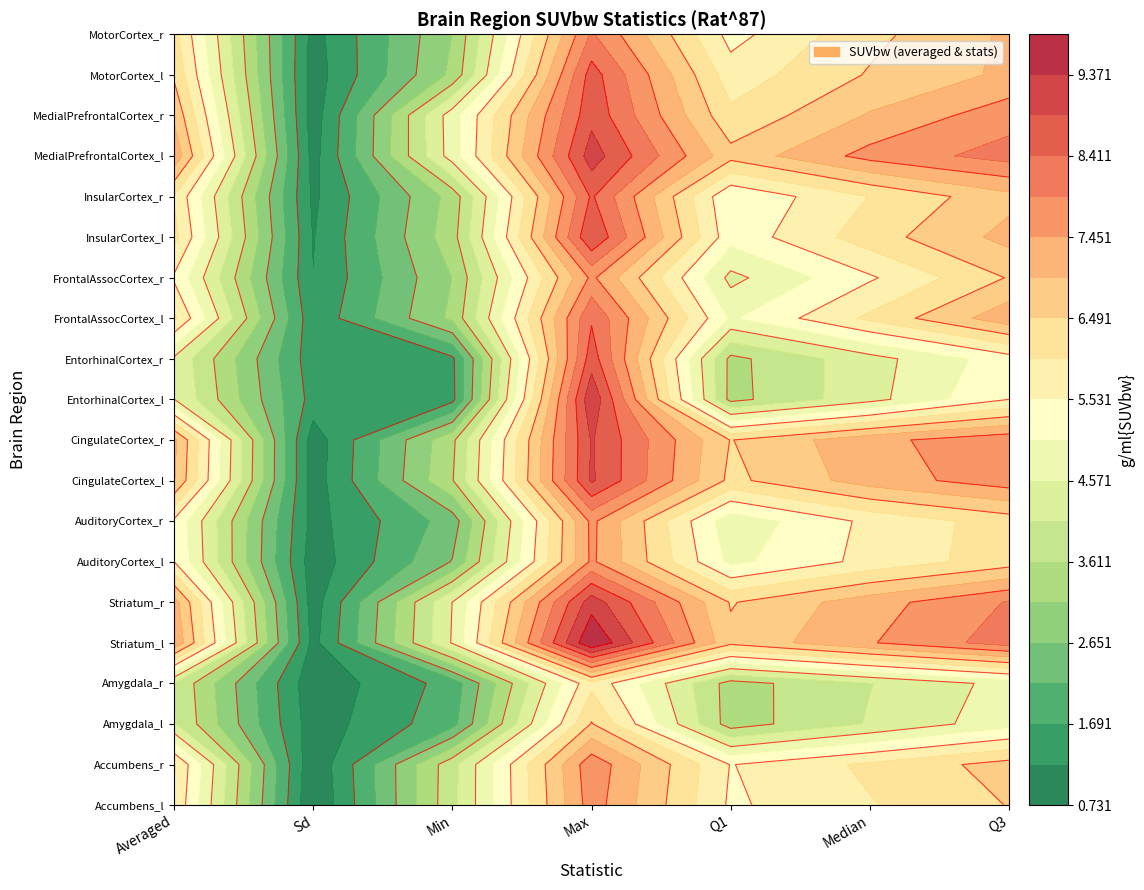

Which series has the largest total across all categories?

Striatum_l